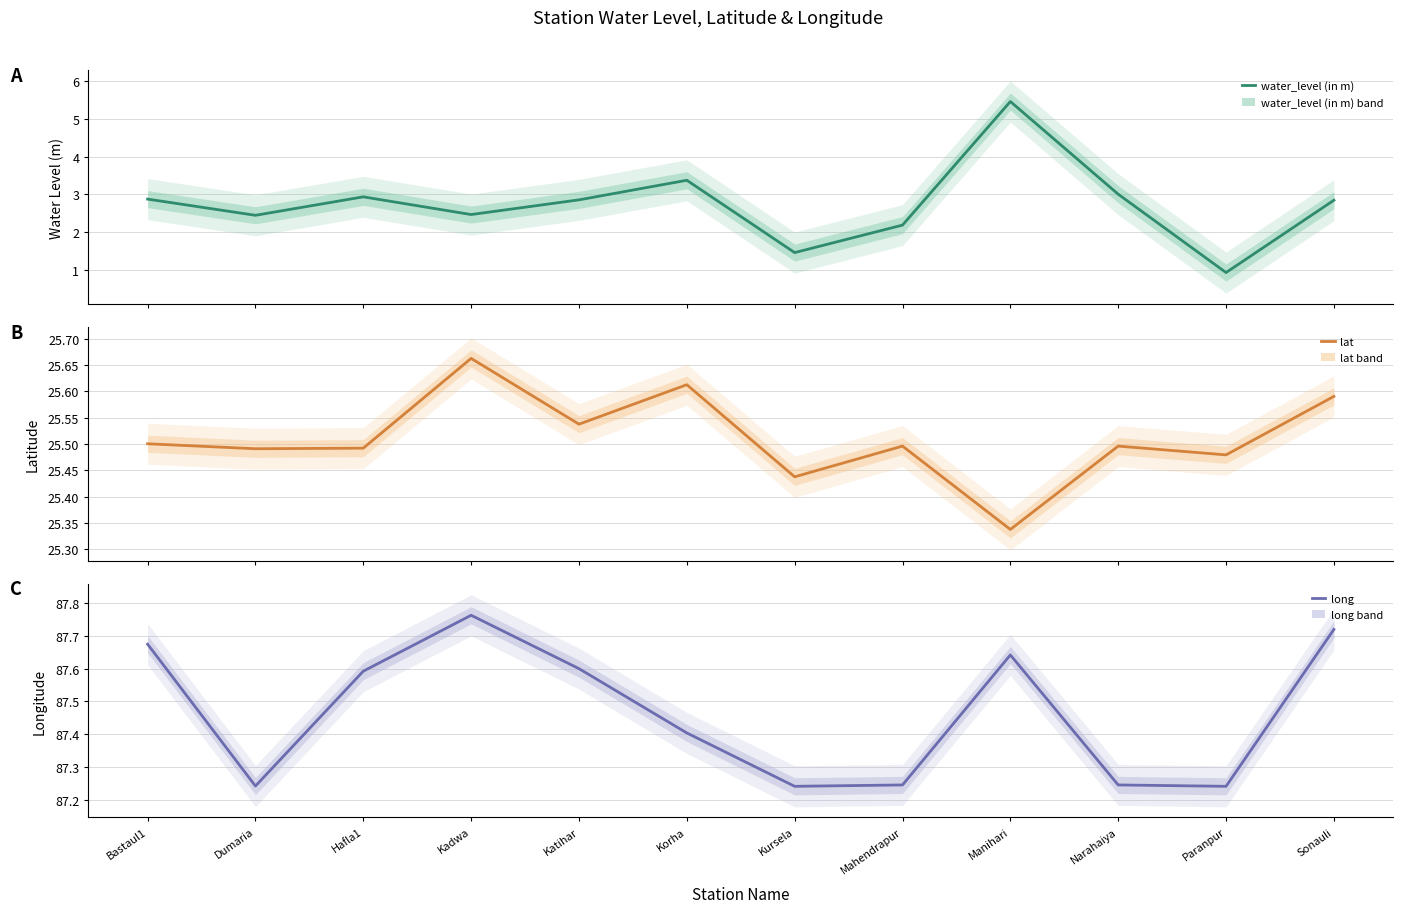

What is the label of the 4th point from the right?

Manihari